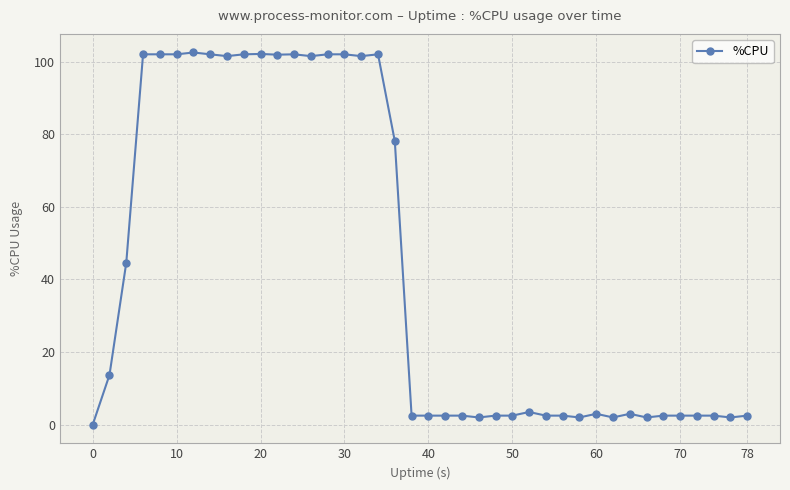

True or false: there are more than 1 points higher than both neighbors.

True